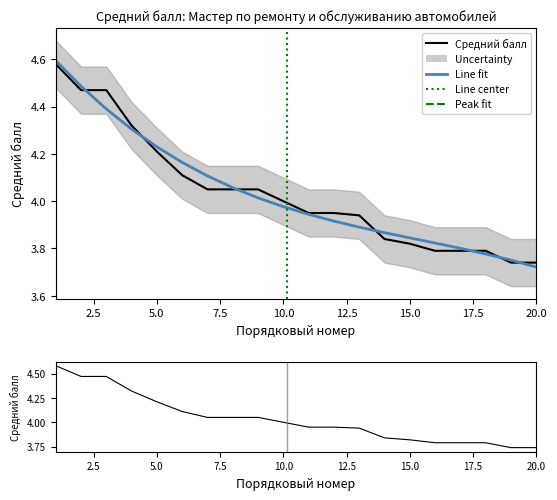

Reading left to right, what are all the values shown in this chart?

1=4.6	2=4.5	3=4.5	4=4.3	5=4.2	6=4.1	7=4.0	8=4.0	9=4.0	10=4.0	11=4.0	12=4.0	13=3.9	14=3.8	15=3.8	16=3.8	17=3.8	18=3.8	19=3.7	20=3.7